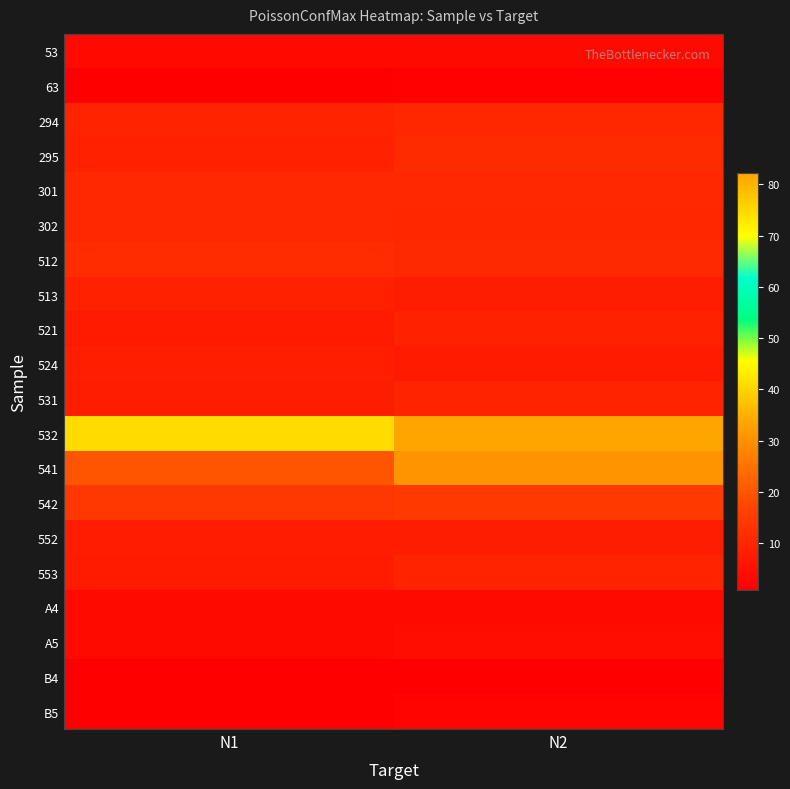

What is the total value across all series at N1?

221.2